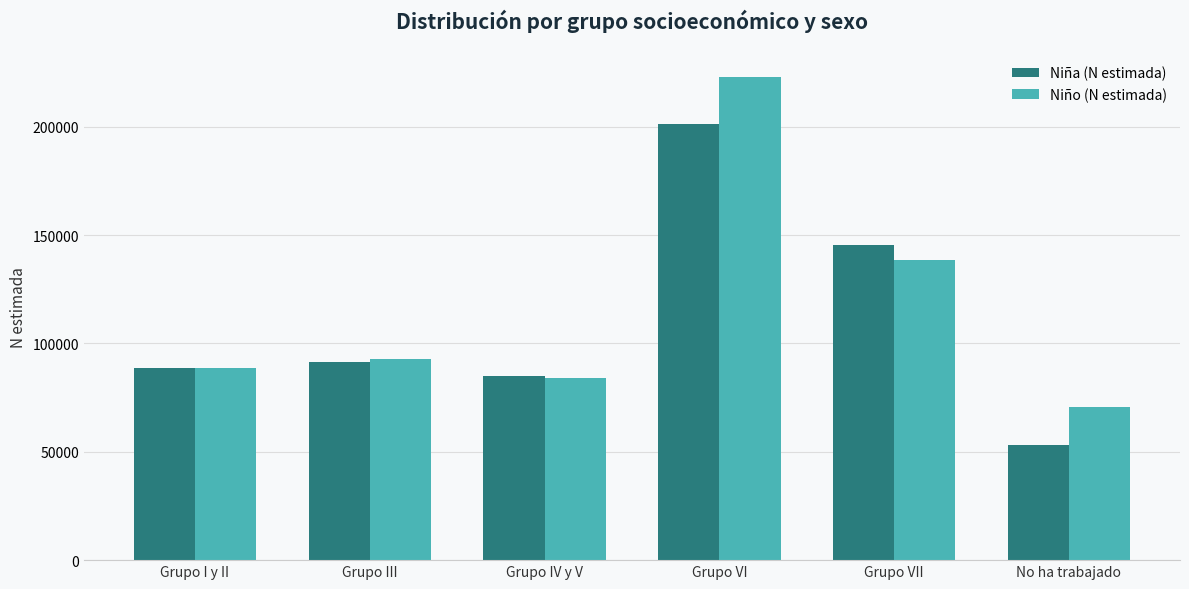

How many bars are there in each group?

2